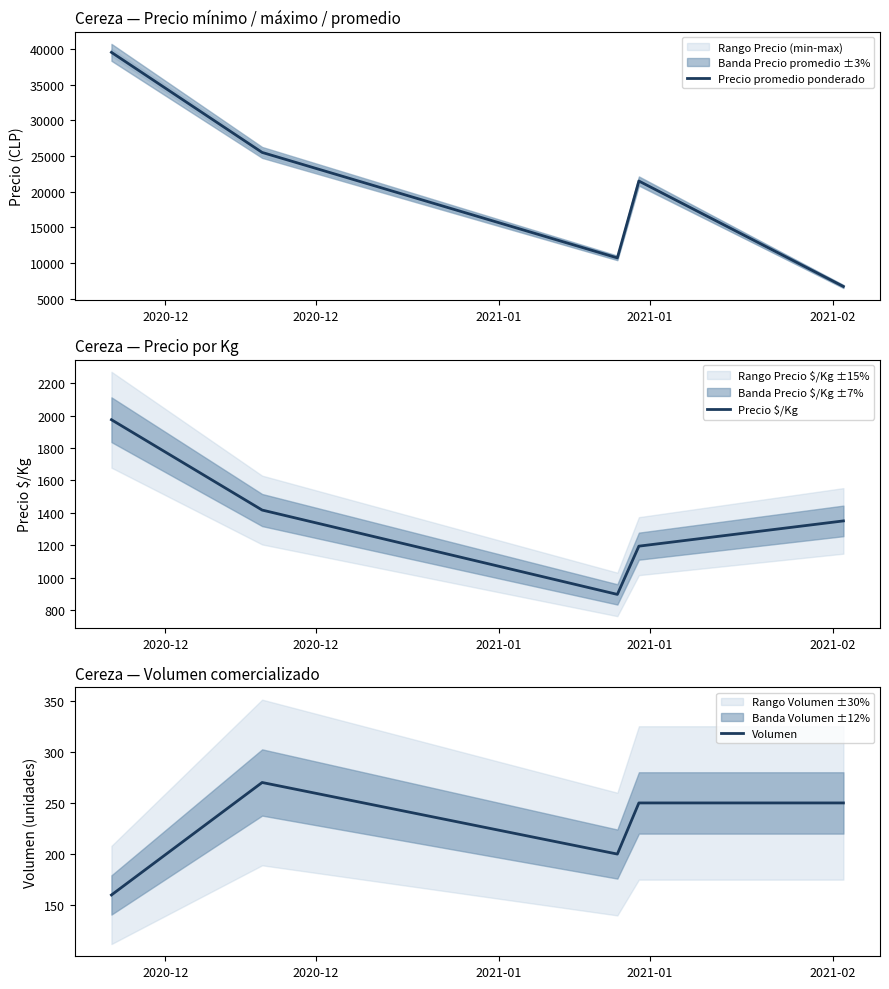

What is the lowest value of the Precio promedio ponderado series?

6750